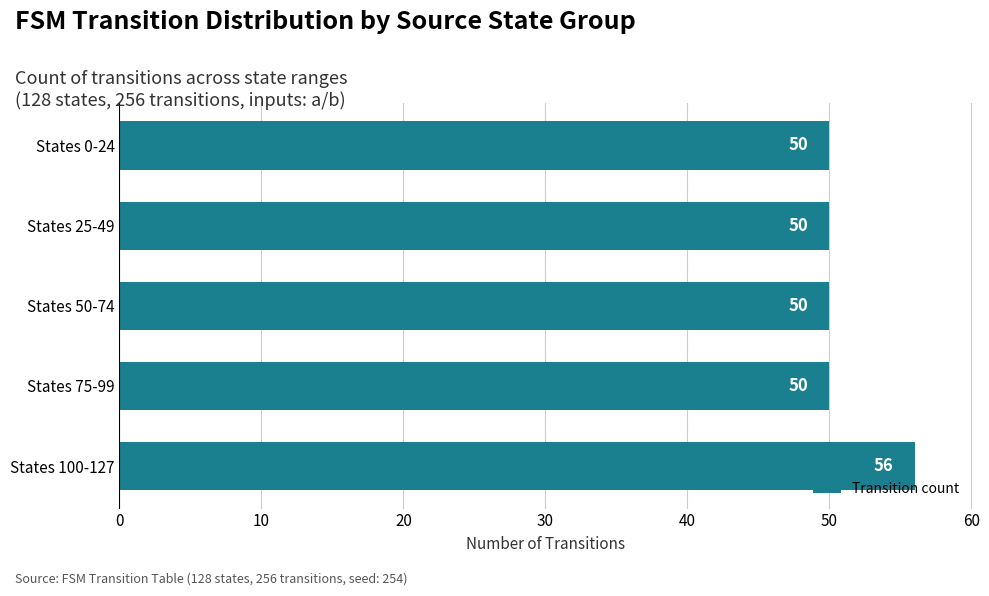

What is the difference between the maximum and minimum values?

6